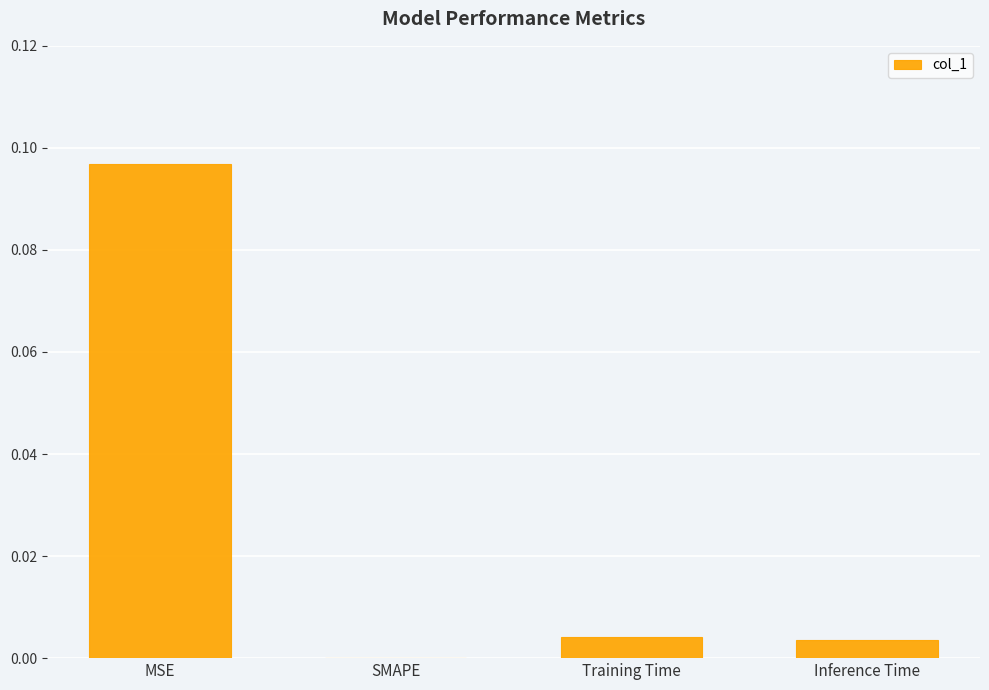

Which category has the highest value across all series?

MSE